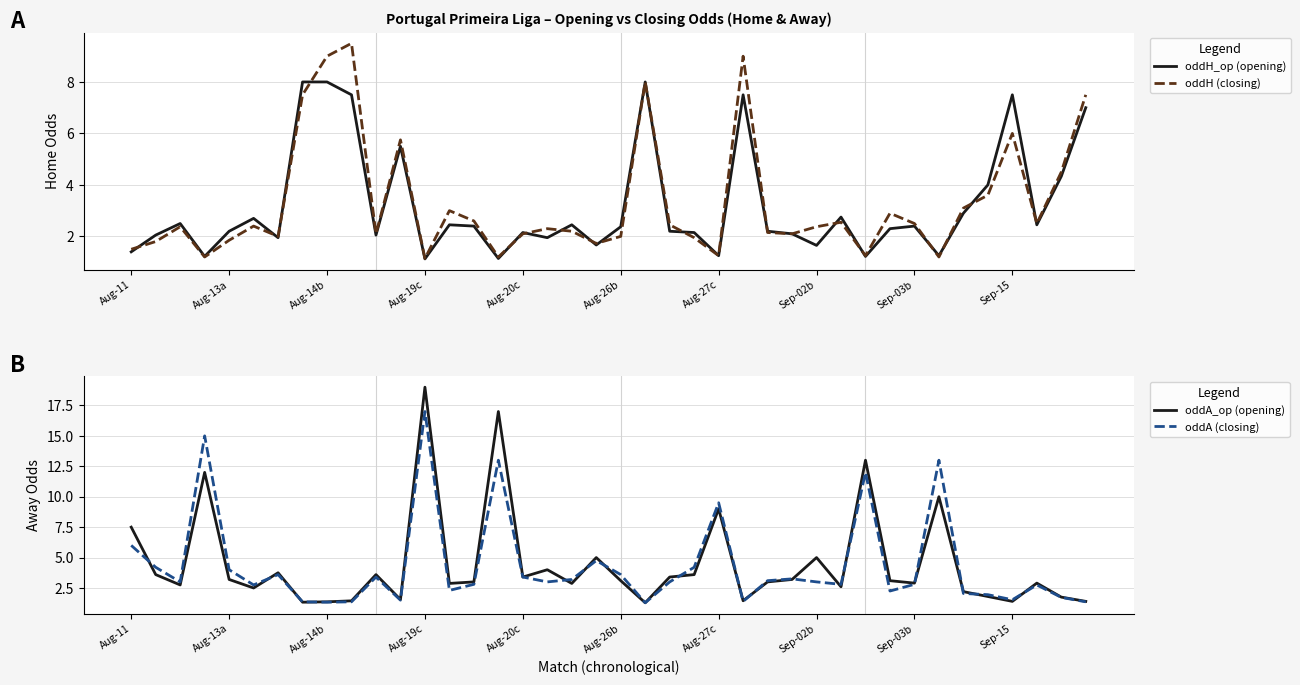

How many lines are shown in the chart?

4